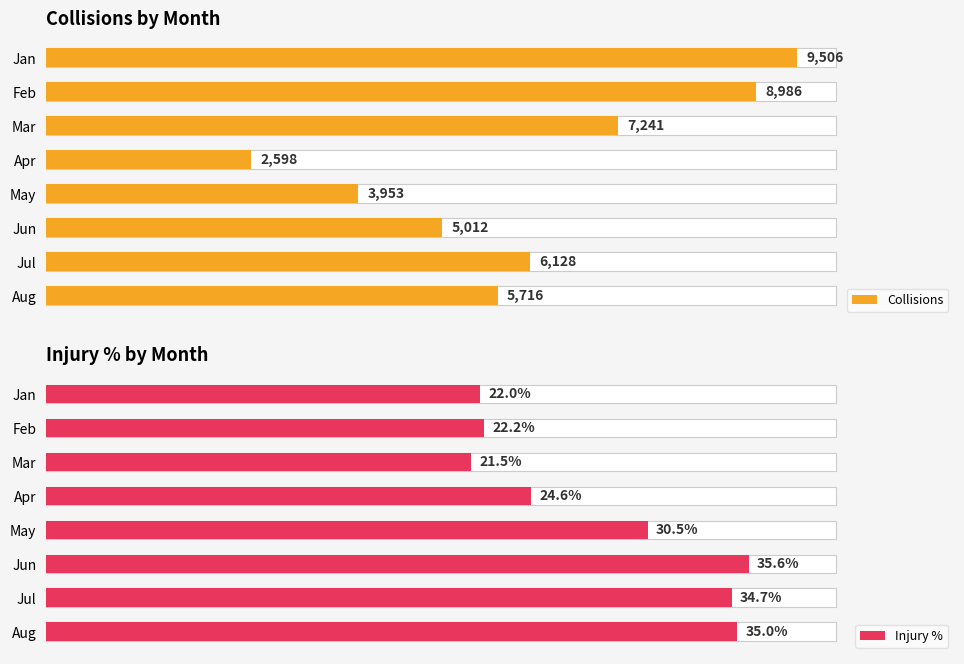

At Jun, list the series in order from smallest to largest.

Injury %, Collisions